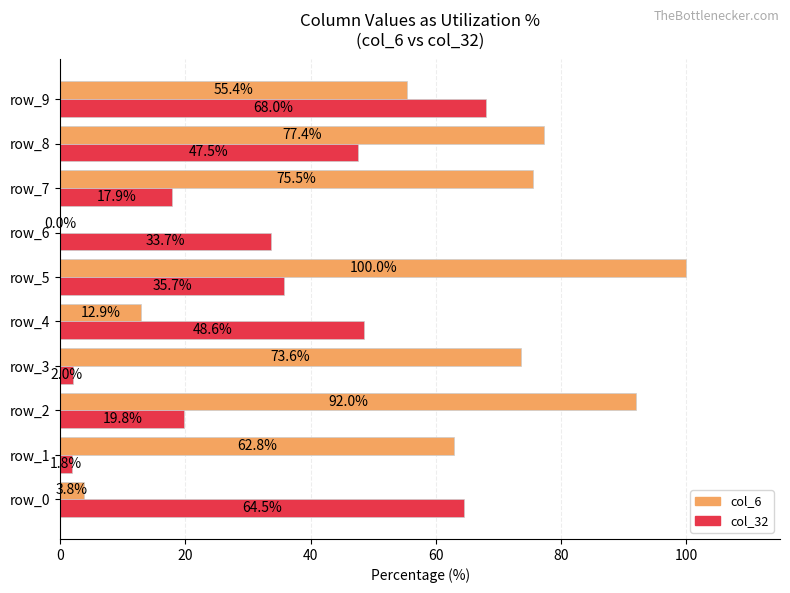

Is it true that col_6 equals 12.9 at row_4?

True